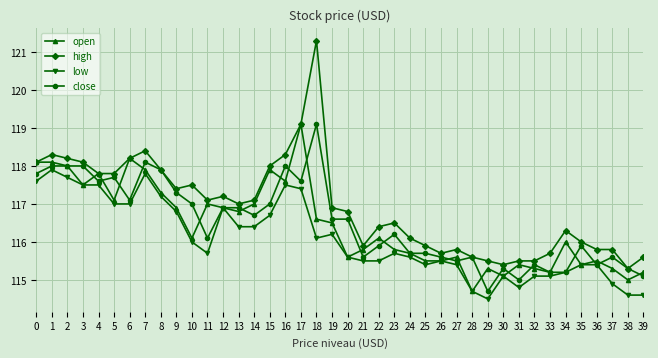

Which series has the largest total across all categories?

high